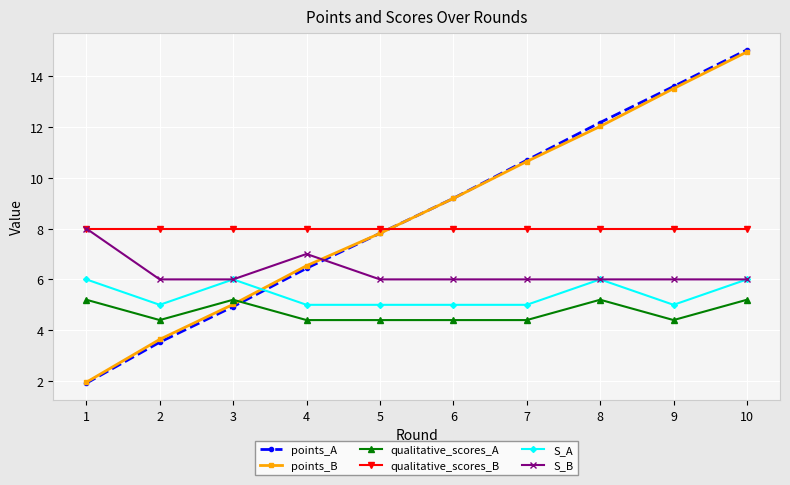

Which series changed the most between 2 and 7?

points_A